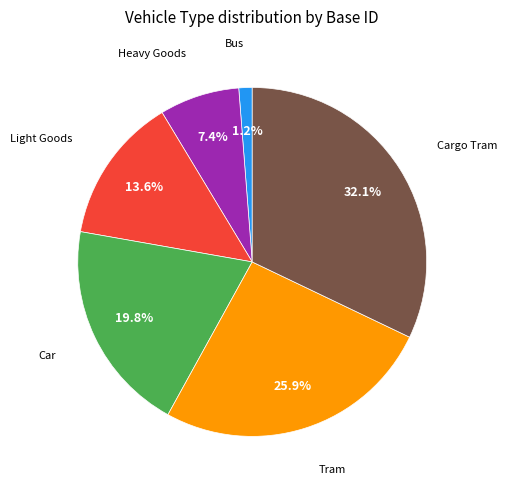

Does any single category account for the majority?

No